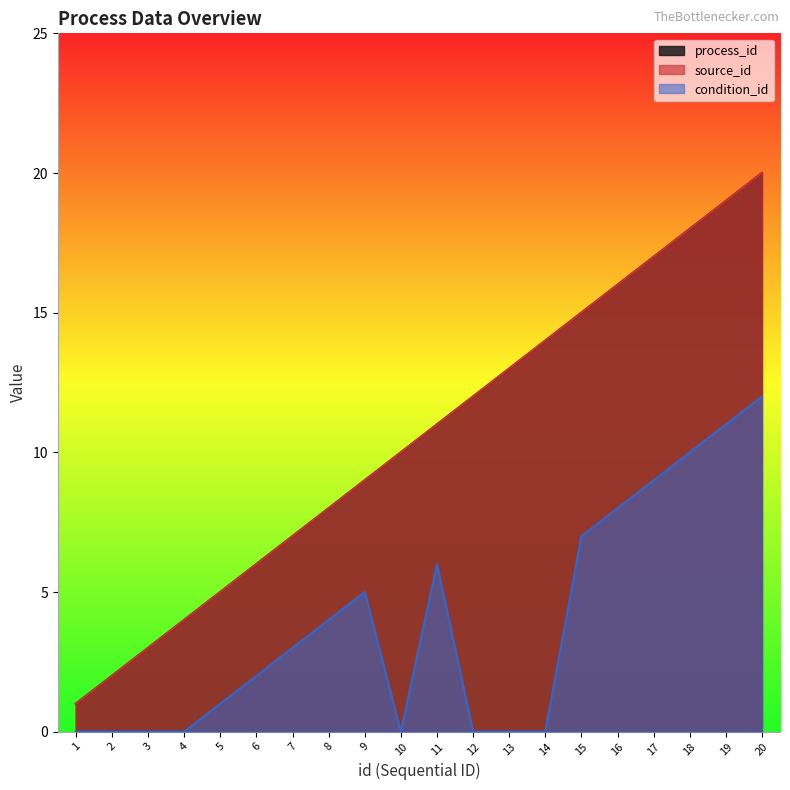

What is the difference between the second highest and minimum values in the process_id series?

18